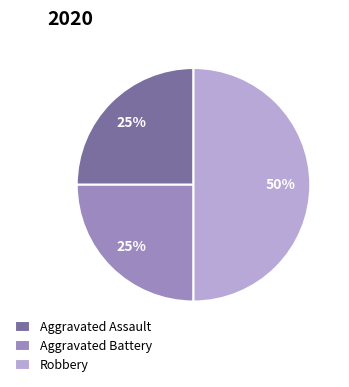

To the nearest percent, what is the combined percentage of Robbery and Aggravated Assault?

75%